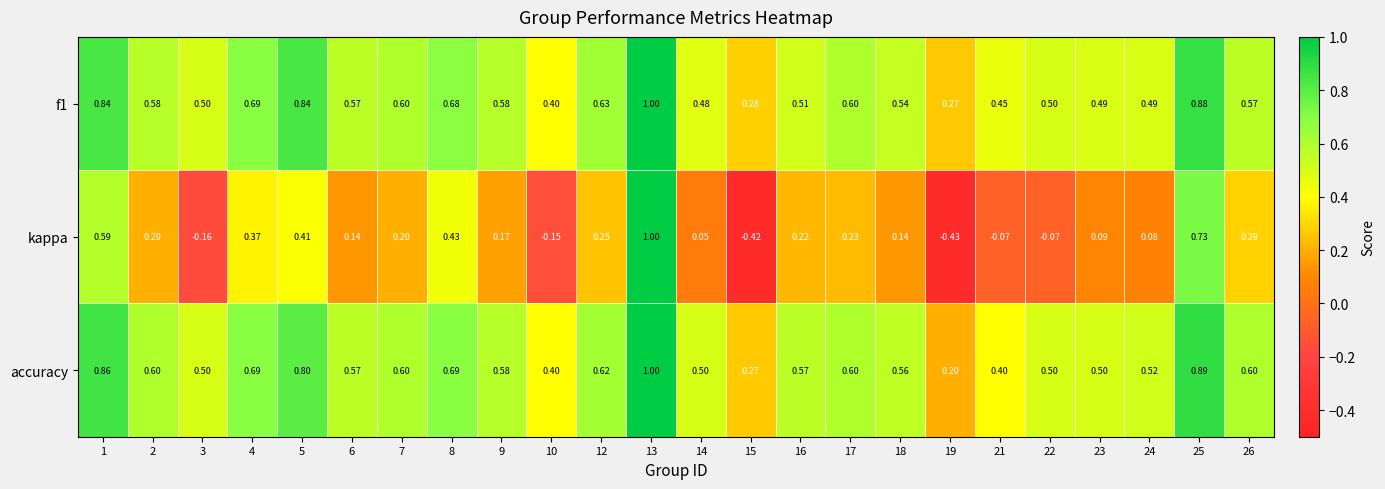

Which series has the widest spread of values?

kappa